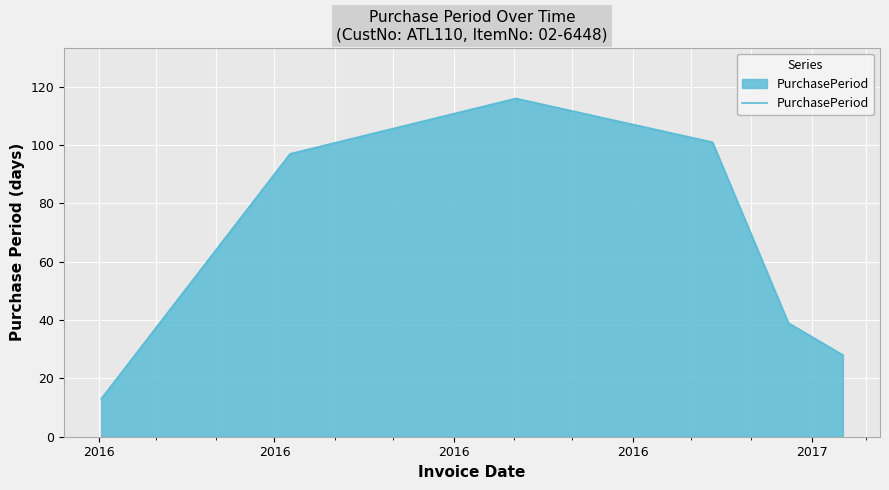

What is the smallest value displayed?

13